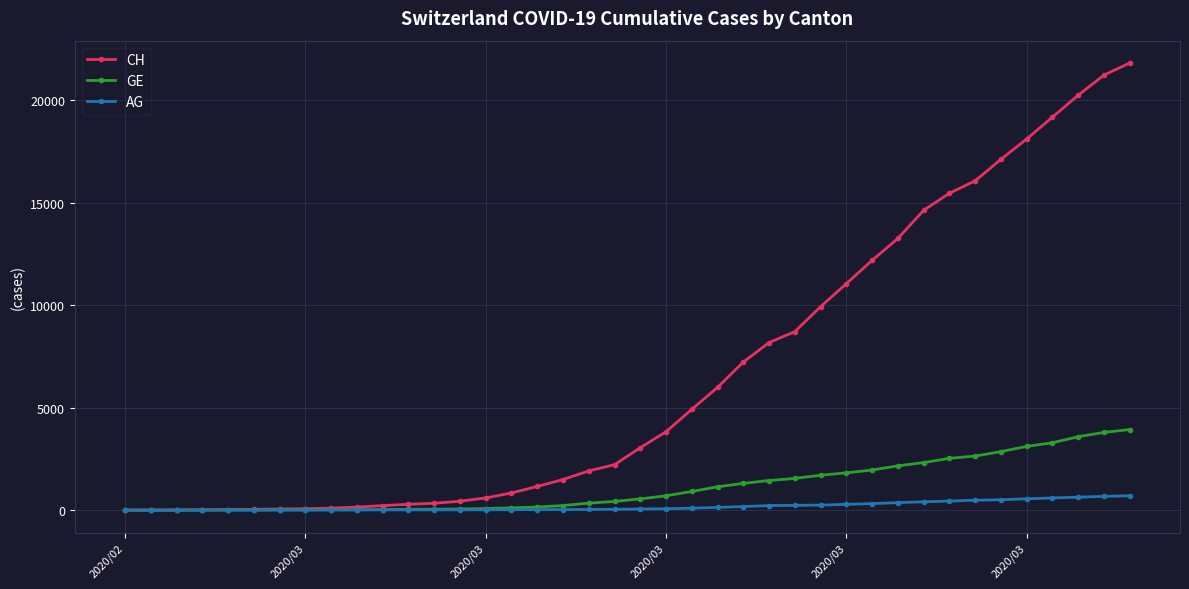

Which series has the widest spread of values?

CH